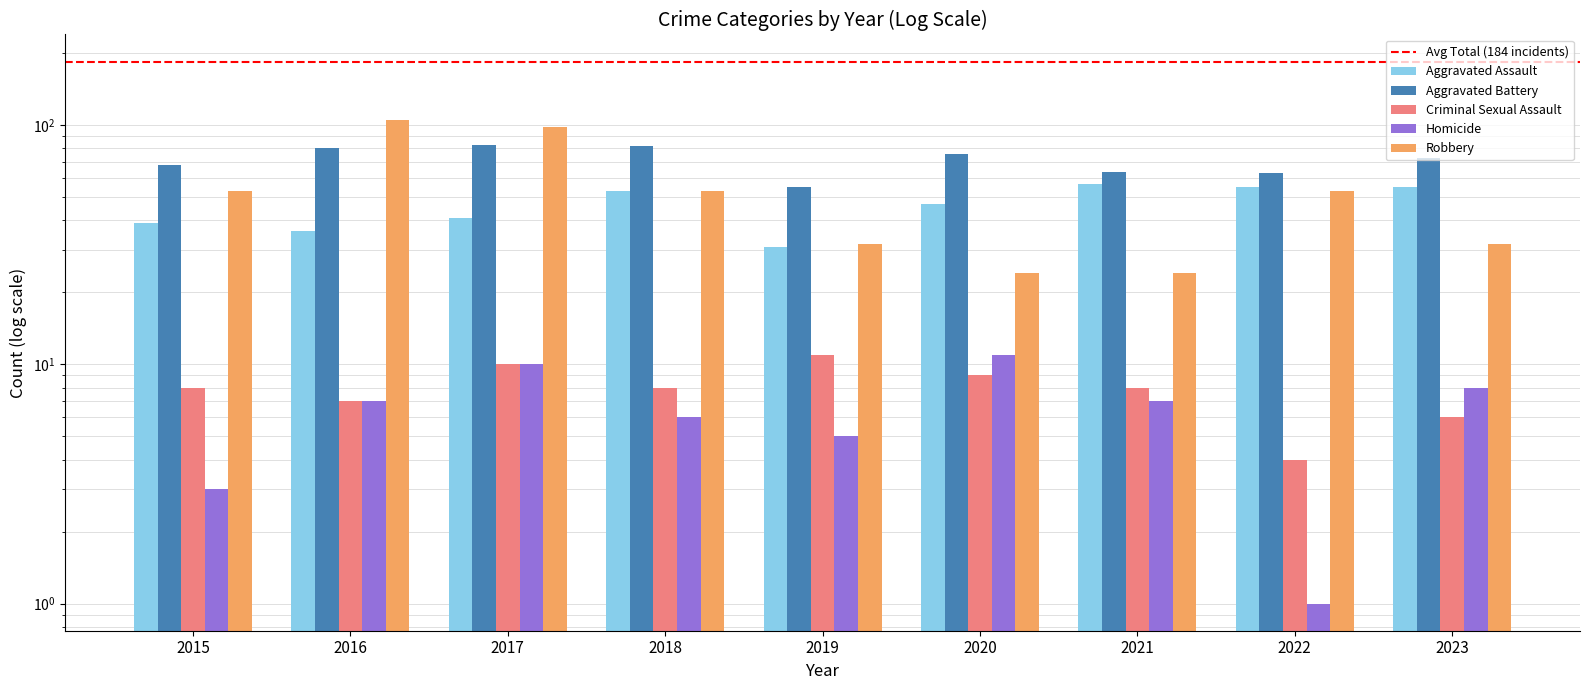

True or false: Homicide has a value of 2 at 2018.

False